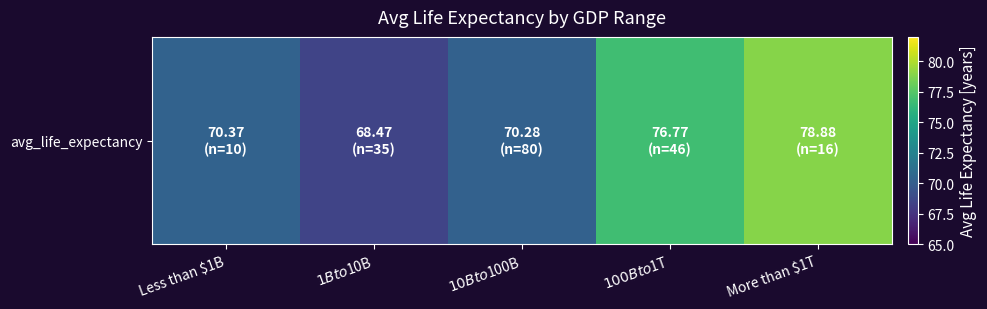

Which category has the highest value across all series?

More than $1T